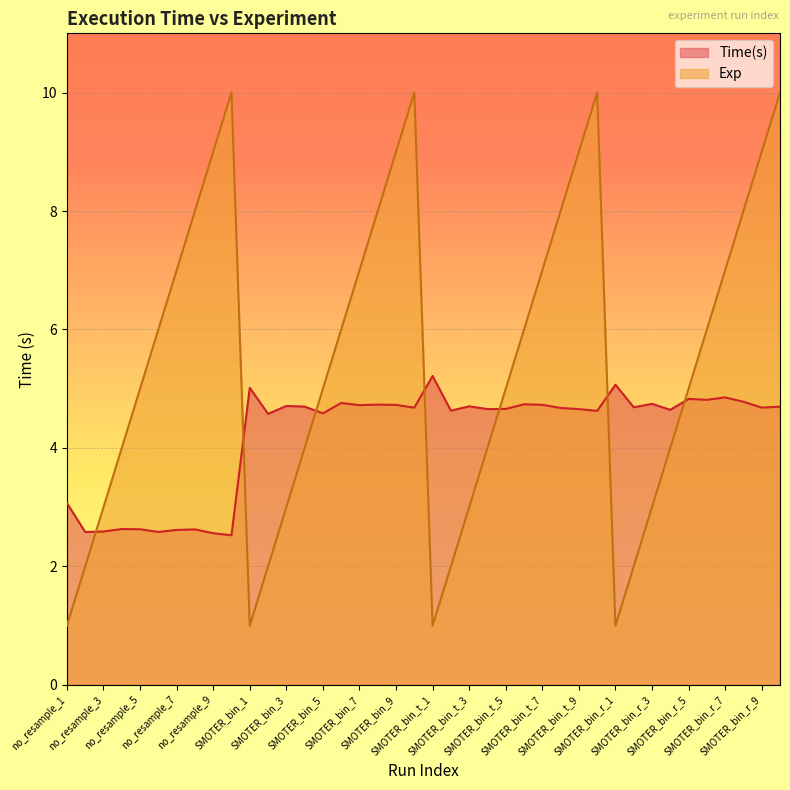

Which label corresponds to the largest value in the chart?

no_resample_10